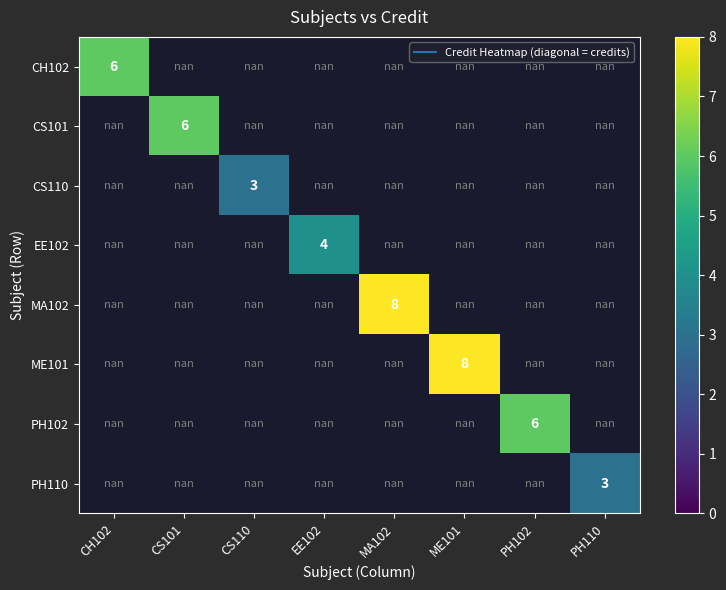

What is the greatest value displayed?

8.0